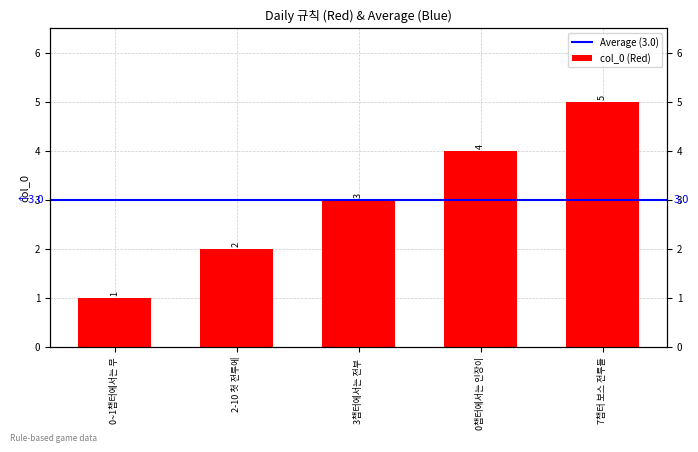

At which category does the chart reach its minimum across all series?

0~1챕터에서는 무